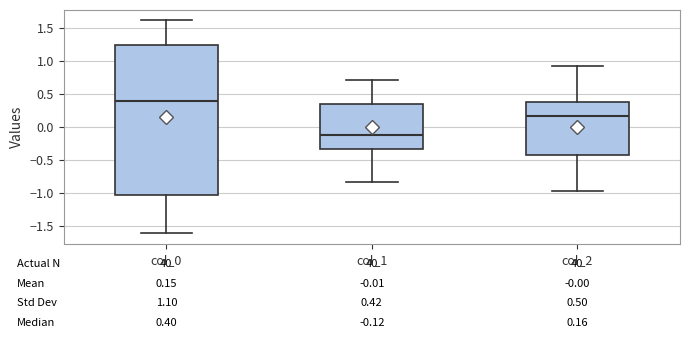

Which box has the highest median line?

col_0